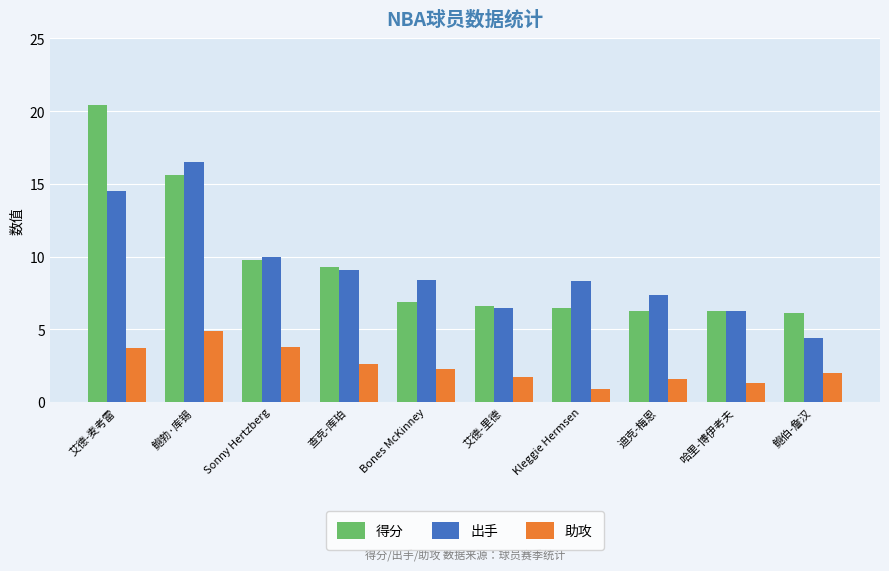

What is the difference between the 助攻 values at Kleggie Hermsen and Bones McKinney?

1.4